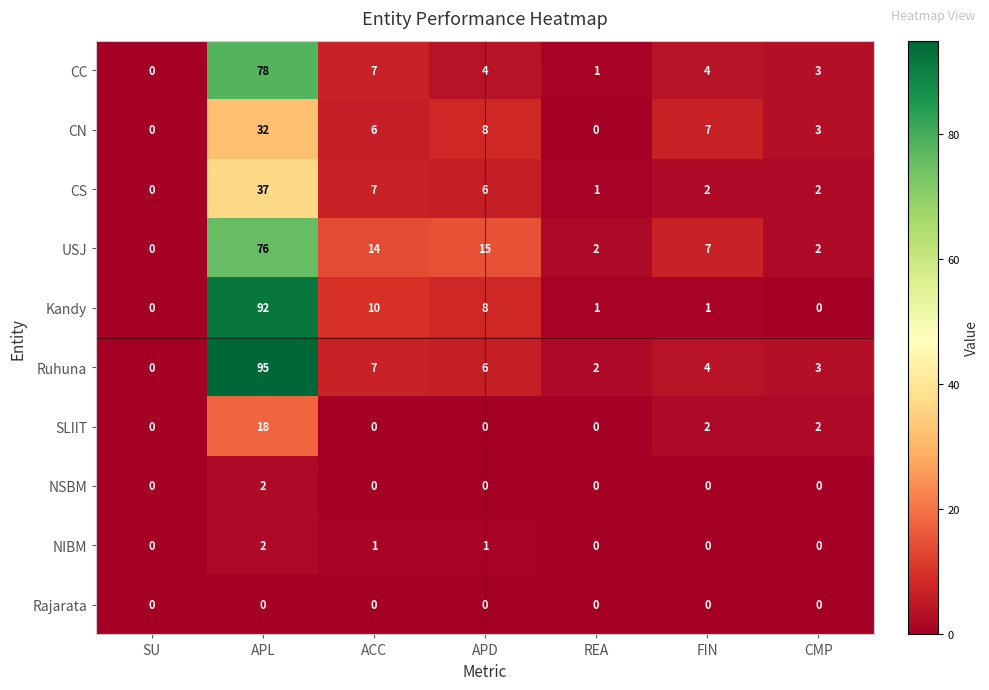

How many values in the USJ series are below 7?

3